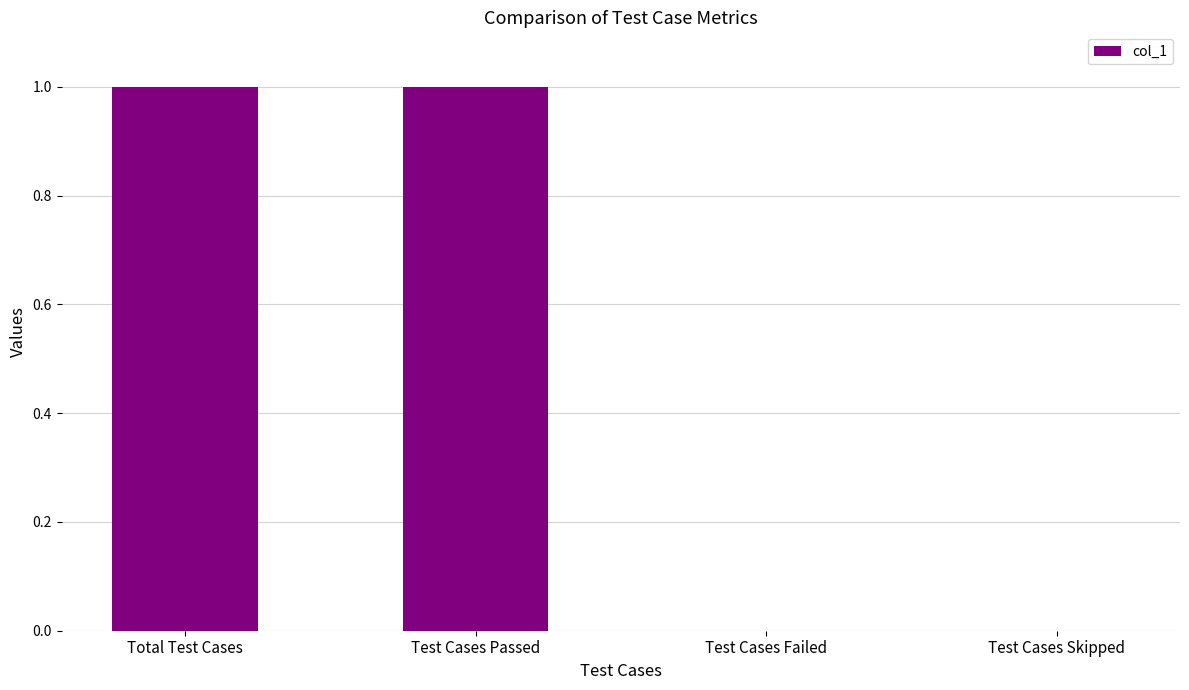

What is the change in value from Total Test Cases to Test Cases Skipped?

-1